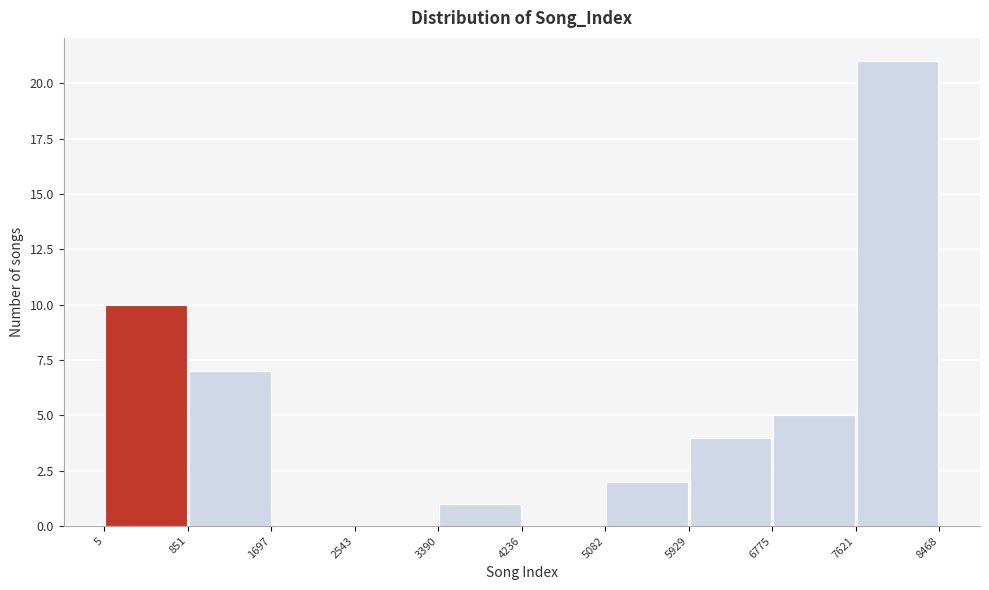

Which range on the x-axis has the tallest bar?

7621 to 8468